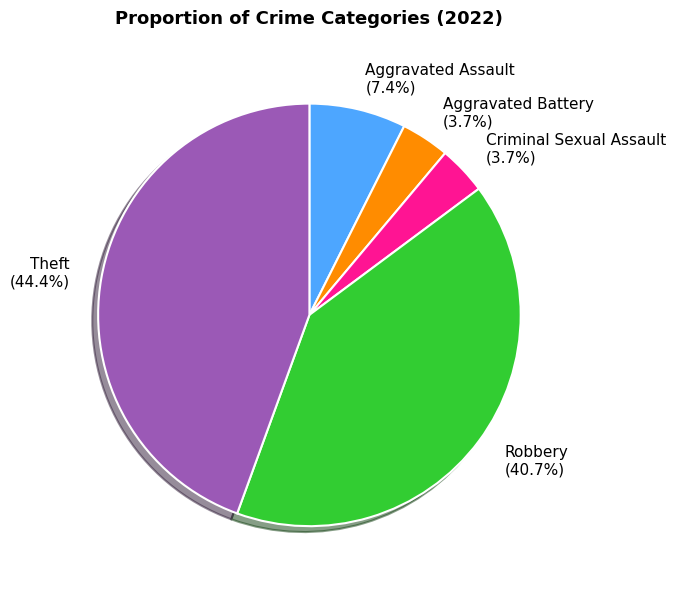

The Theft slice represents 44% of the pie. True or false?

True